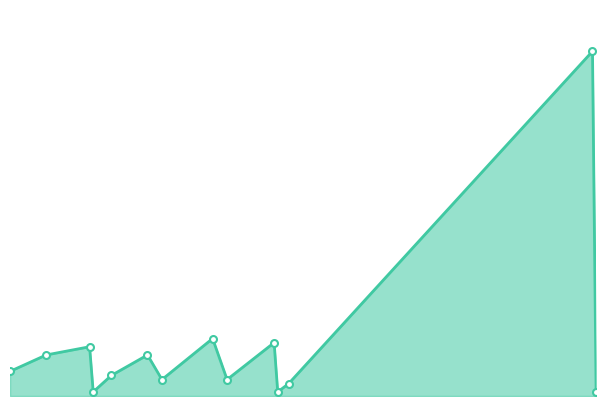

Does the chart have visible grid lines?

No